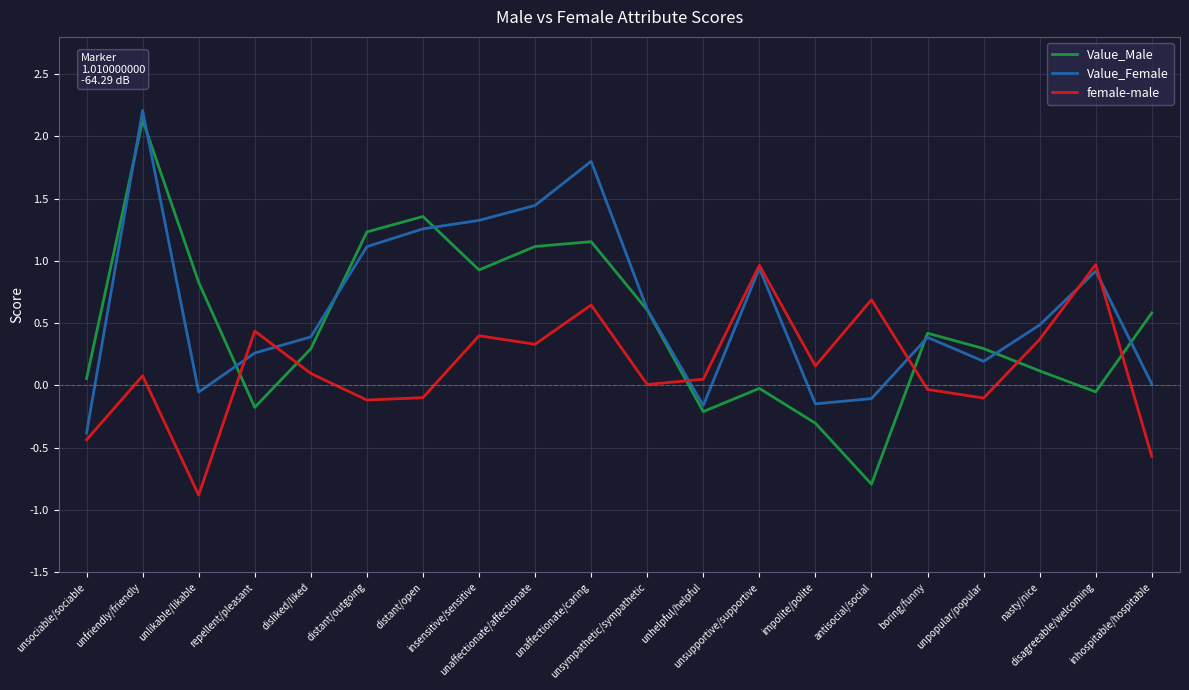

Which series has the largest range (max minus min)?

Value_Male